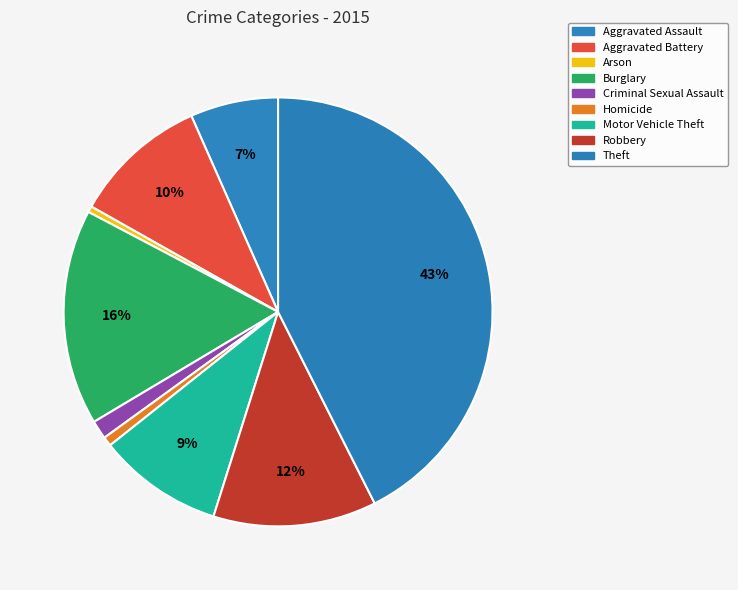

What is the change in value from Criminal Sexual Assault to Robbery?

+263